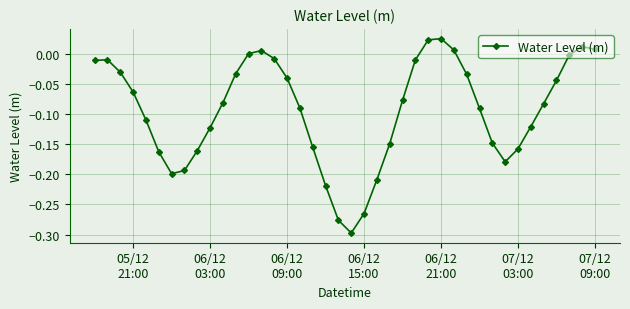

How many data points does each series have?

40